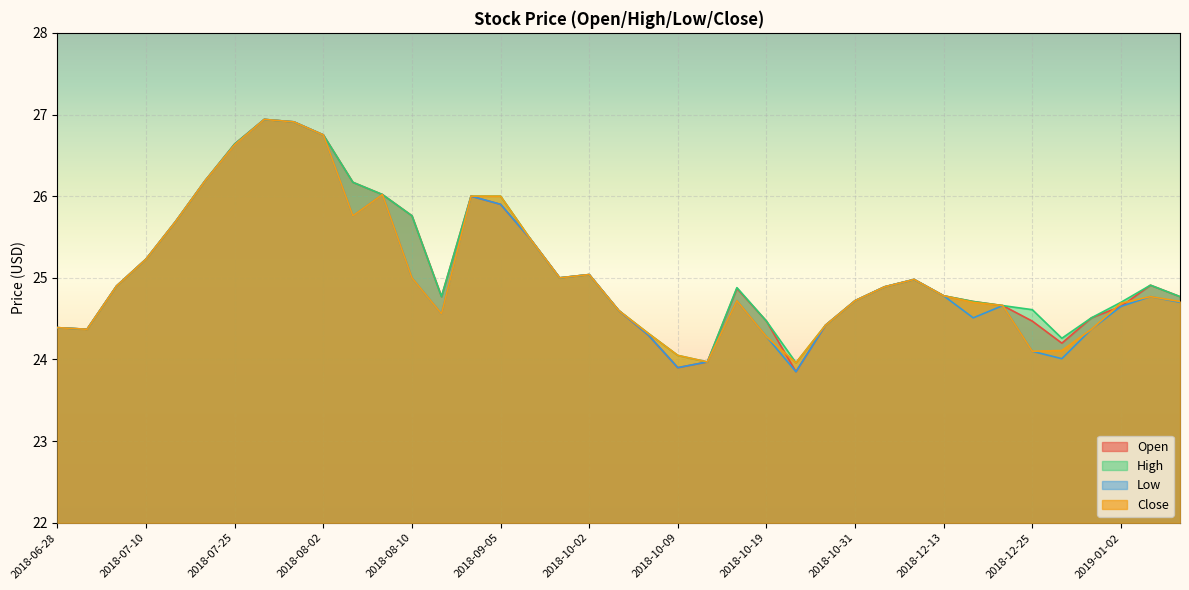

What are all the series names shown in the legend?

Open, High, Low, Close